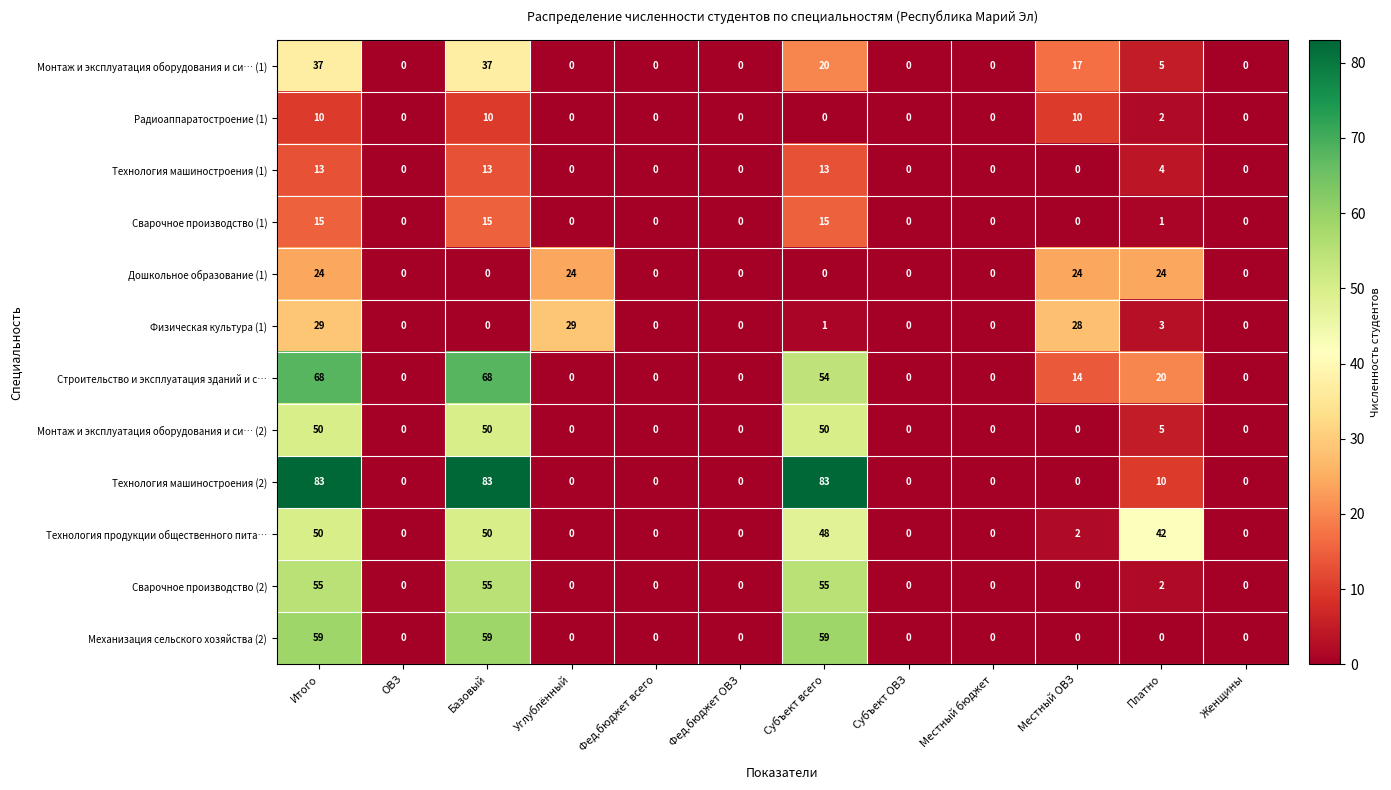

What is the difference between the Сварочное производство (1) values at Местный бюджет and Базовый?

15